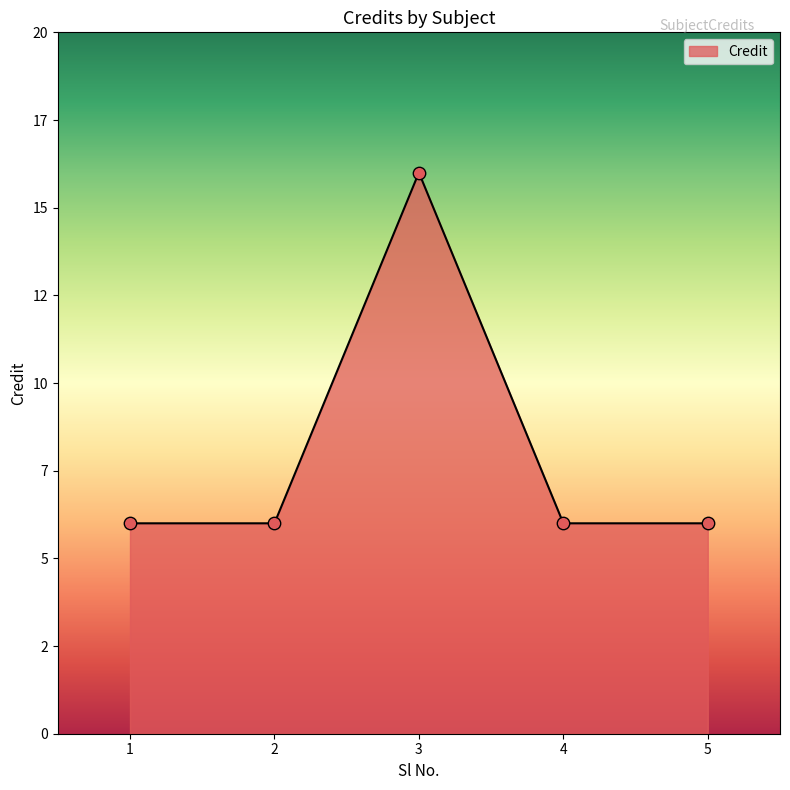

Which has a higher value, 1 or 5?

1